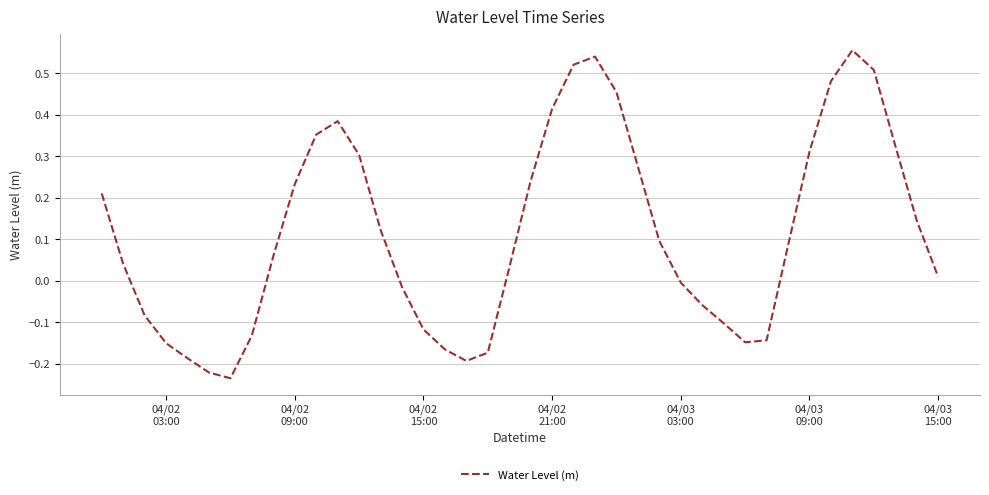

What is the sum of all values?

4.6